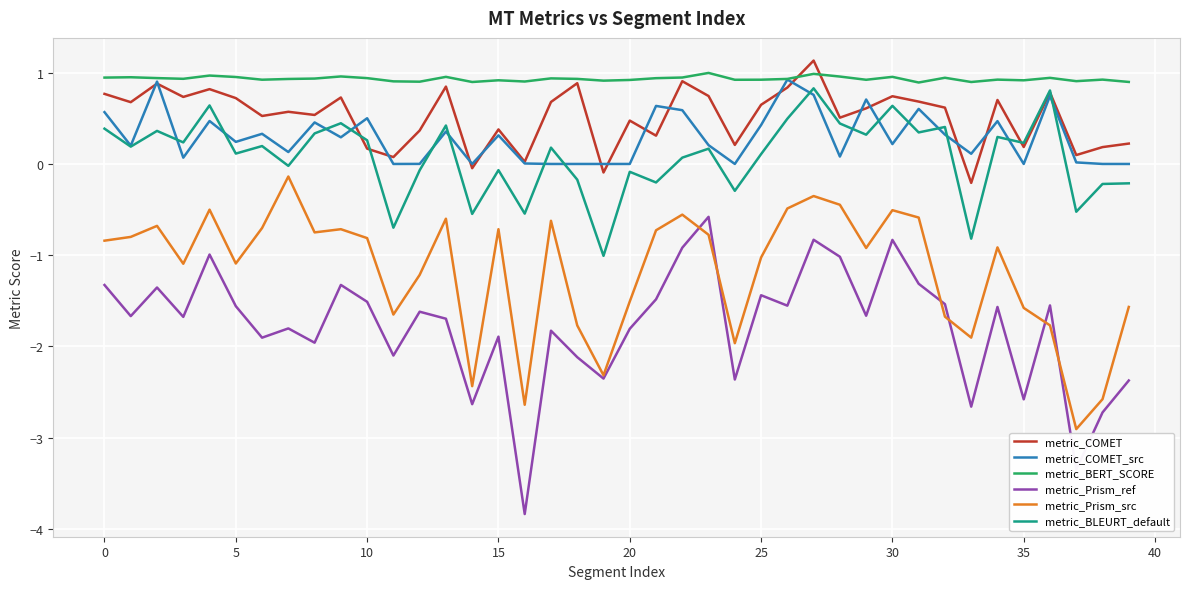

What is the minimum value shown in the chart?

-3.8